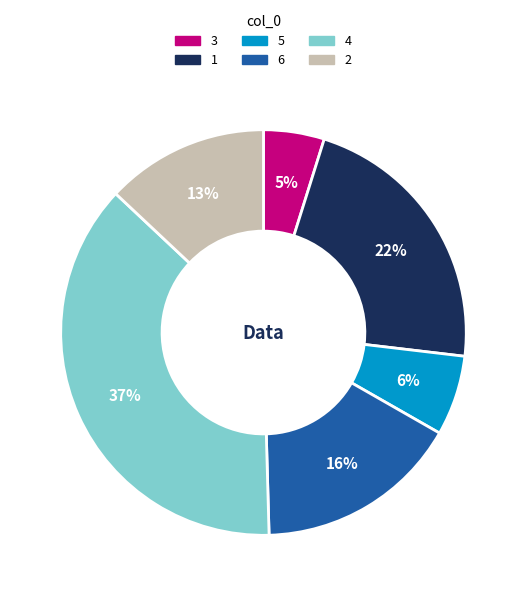

To the nearest percent, what is the combined percentage of 1 and 2?

35%